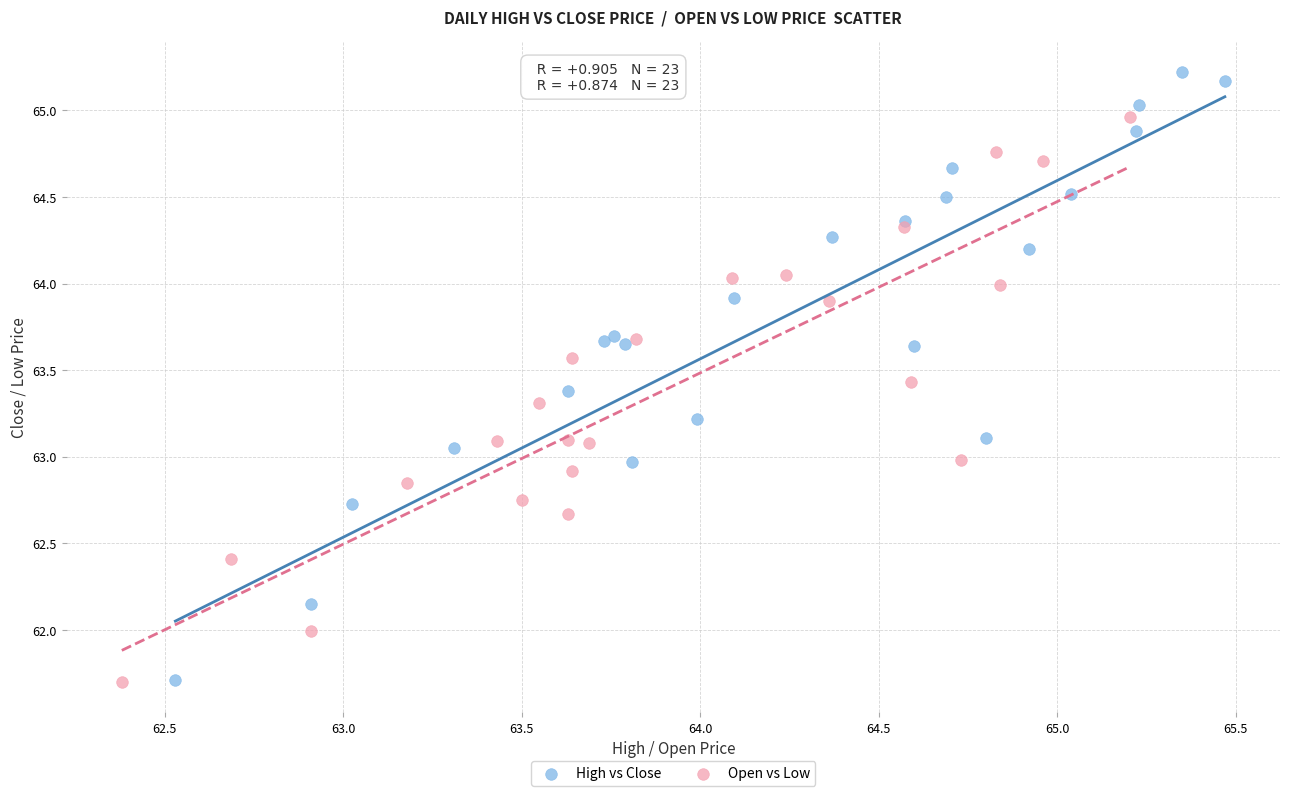

Which series contains the highest Y value?

High vs Close